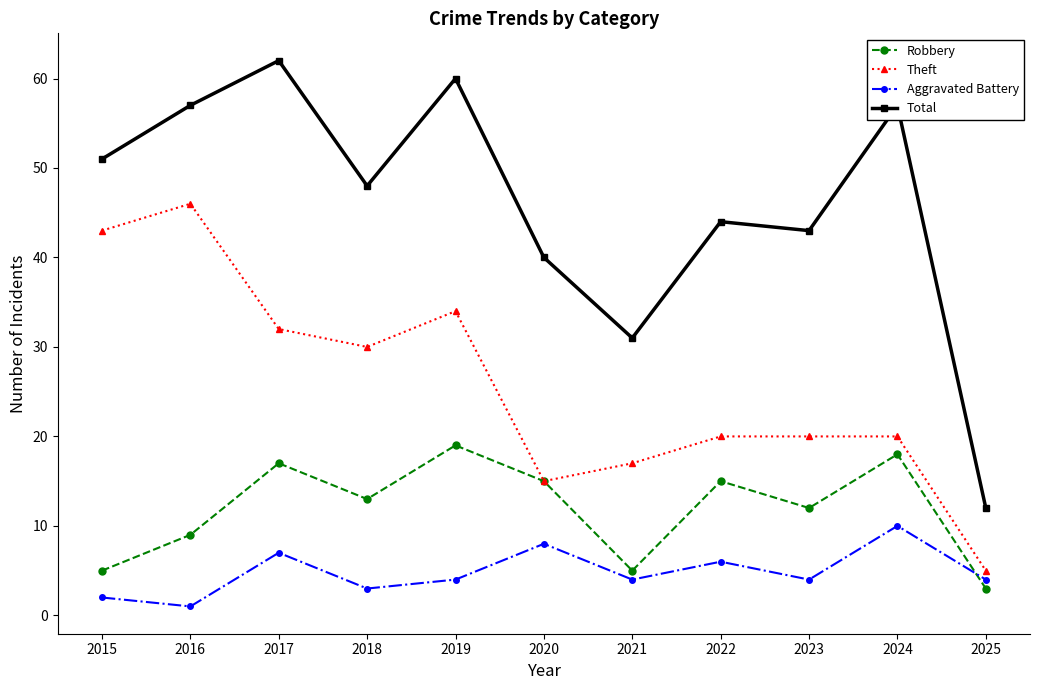

What is the difference between the second highest and minimum values in the Total series?

48